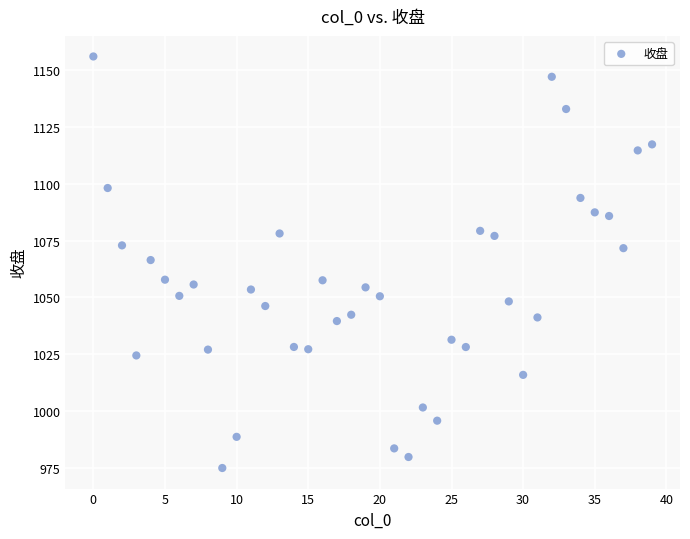

What is the range of Y values (max minus min)?

181.3